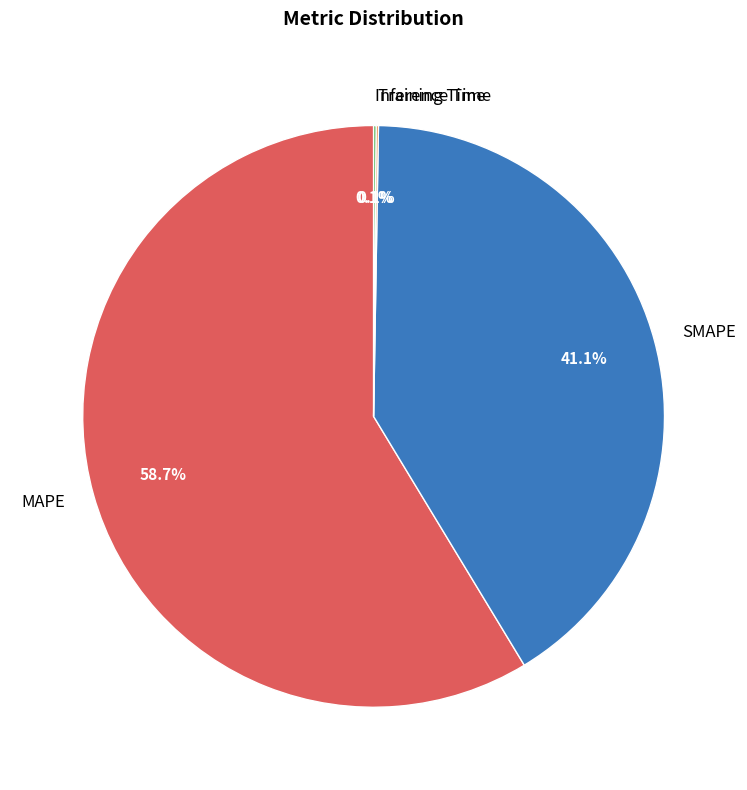

What is the majority slice?

MAPE